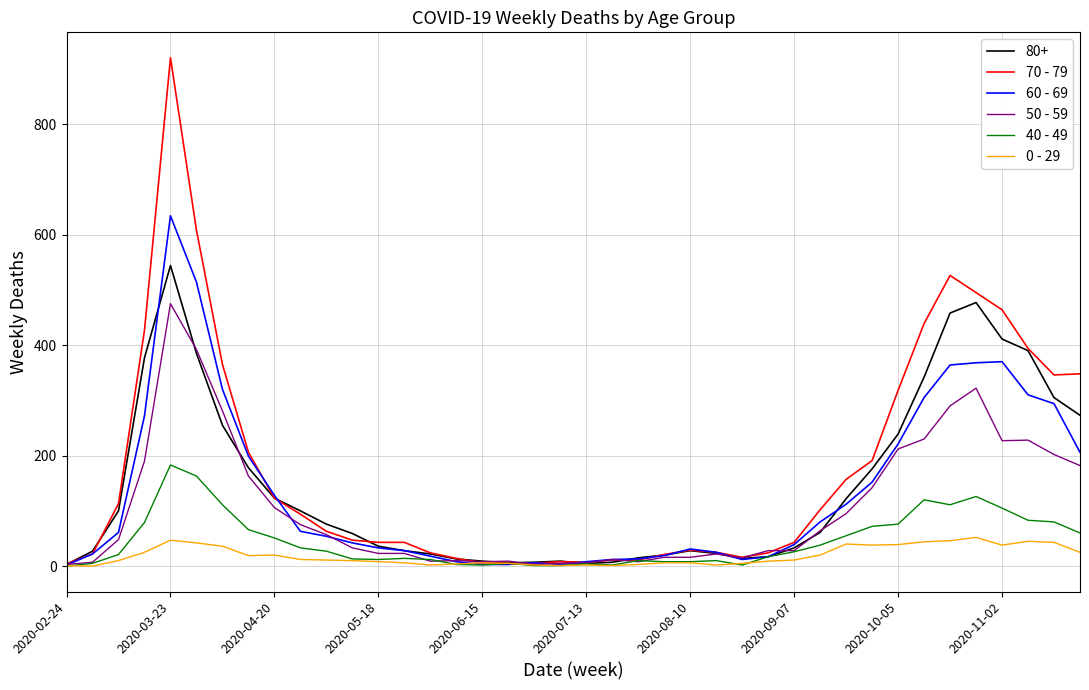

Which series has the widest spread of values?

70 - 79